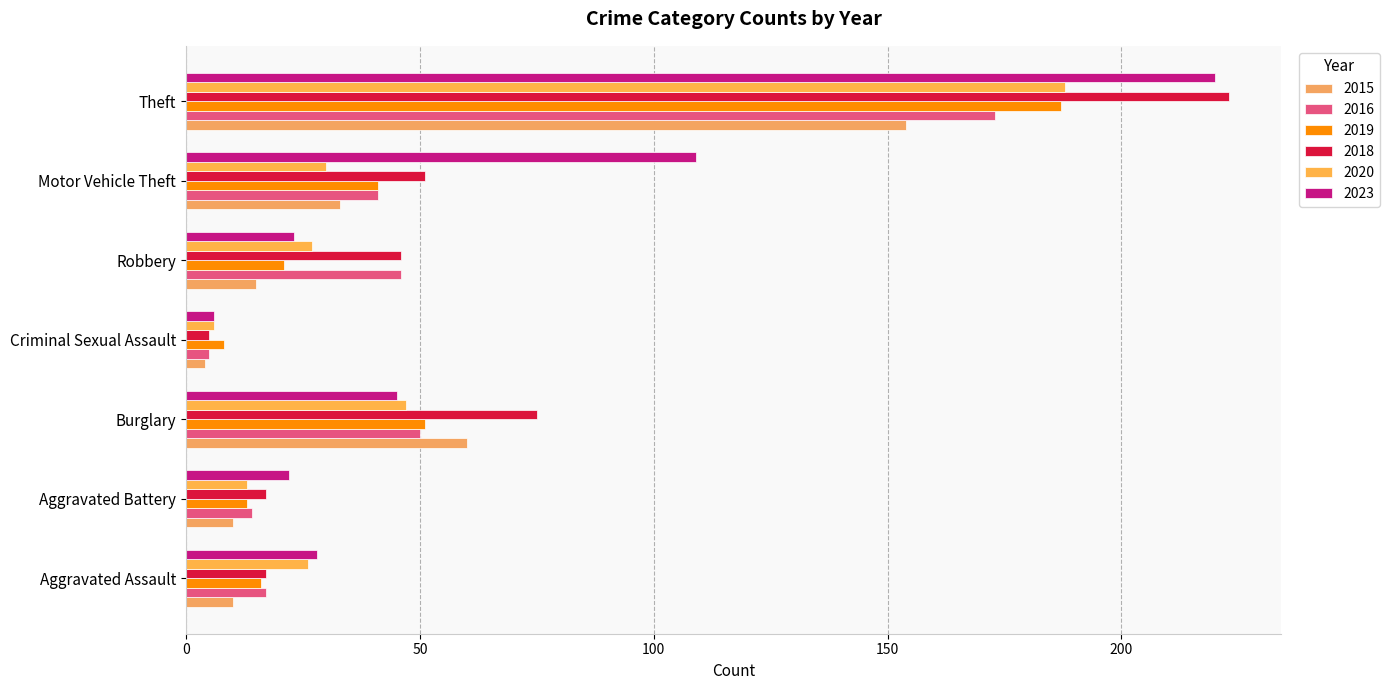

What is the total value across all series at Aggravated Assault?

114